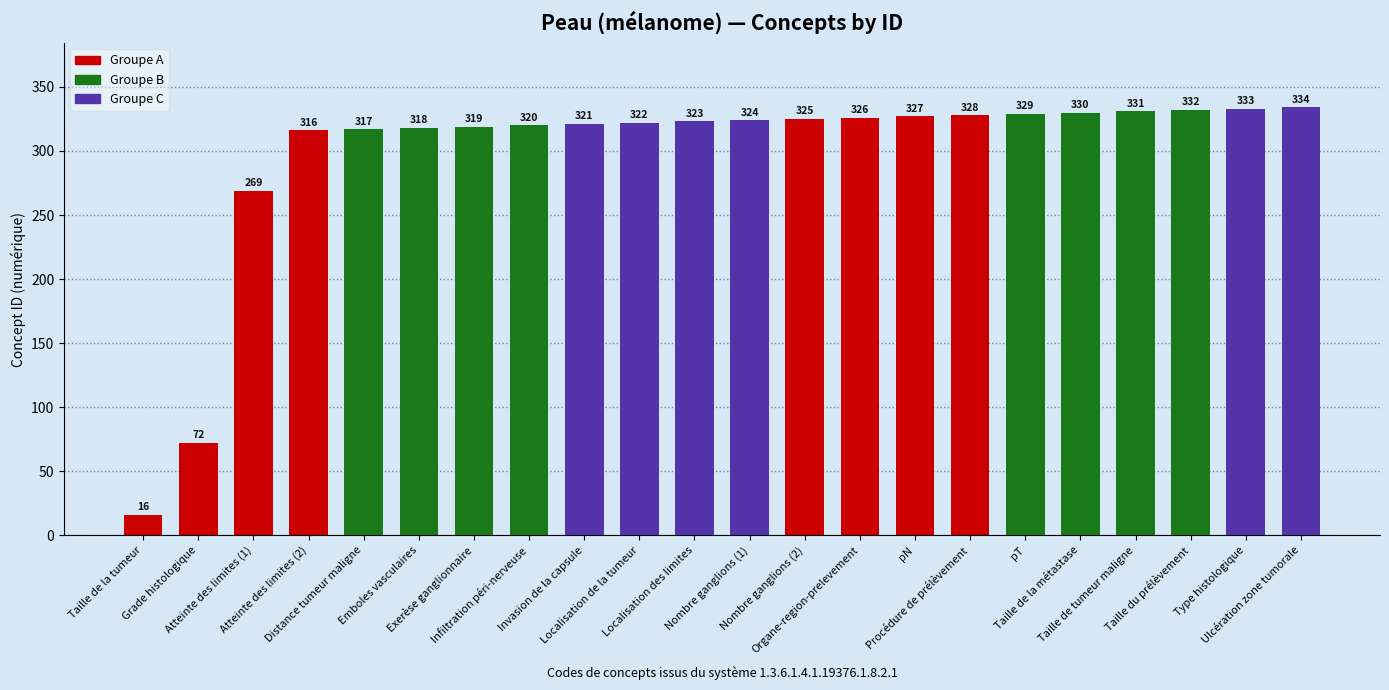

Does the chart contain any negative values?

No